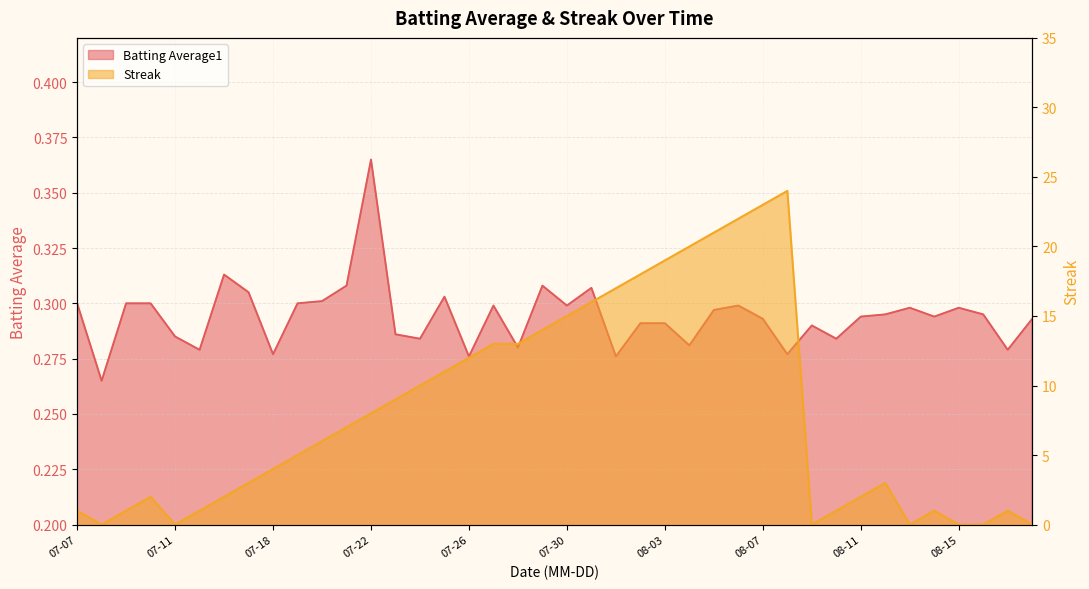

What is the sum of the Streak values at 2010-07-22 and 2010-08-04?

28.0